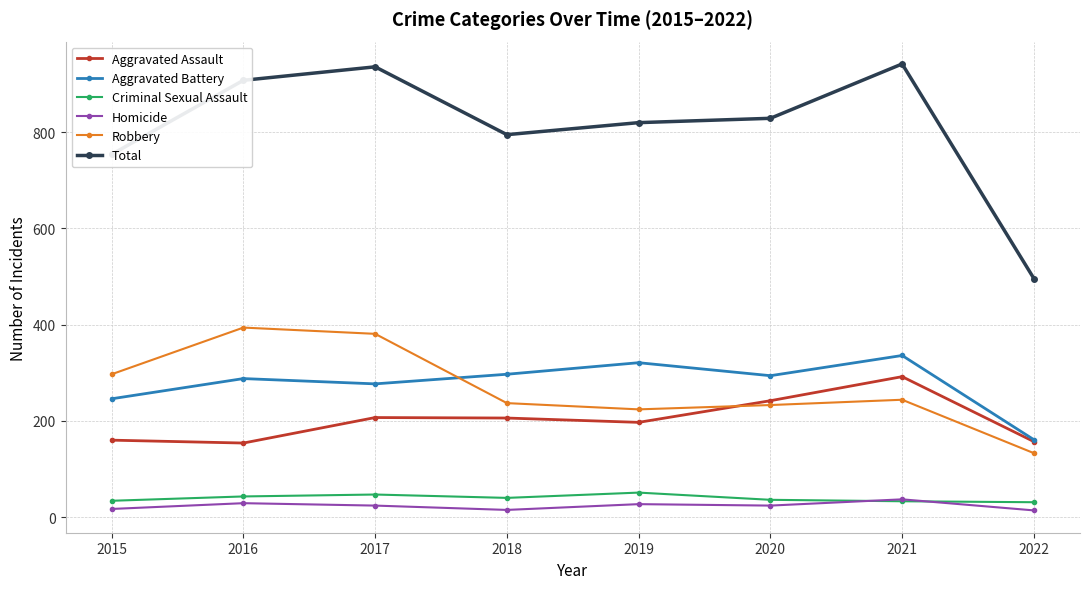

Which series has the widest spread of values?

Total